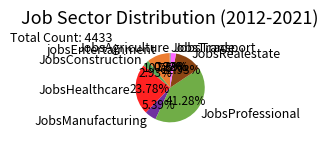

Combined, do JobsManufacturing and jobsEntertainment account for over 50%?

No